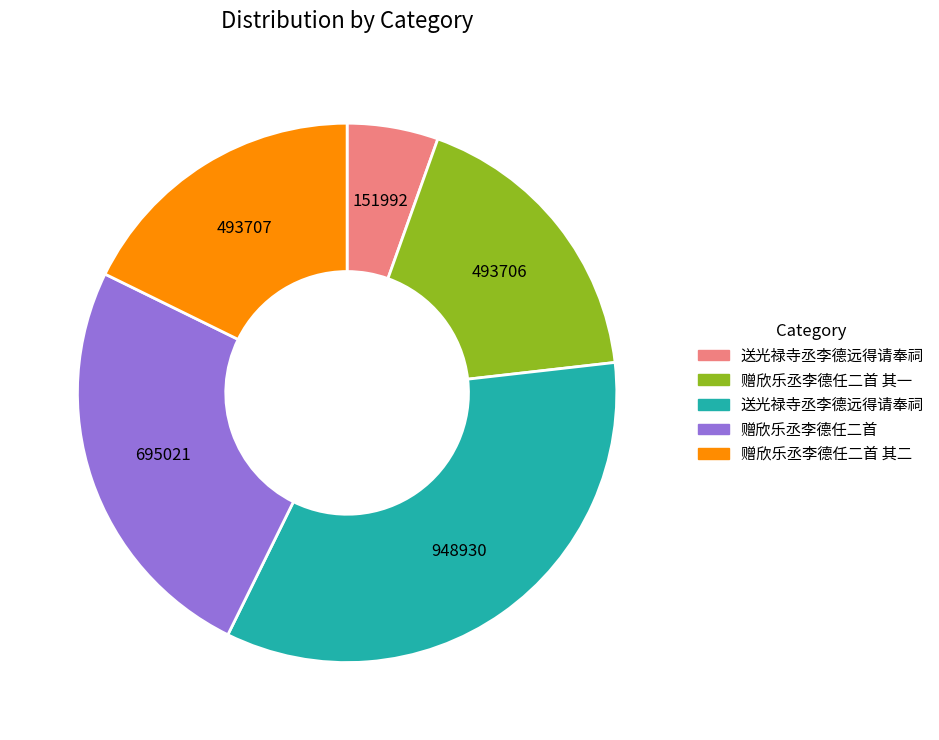

Does any single category account for the majority?

No